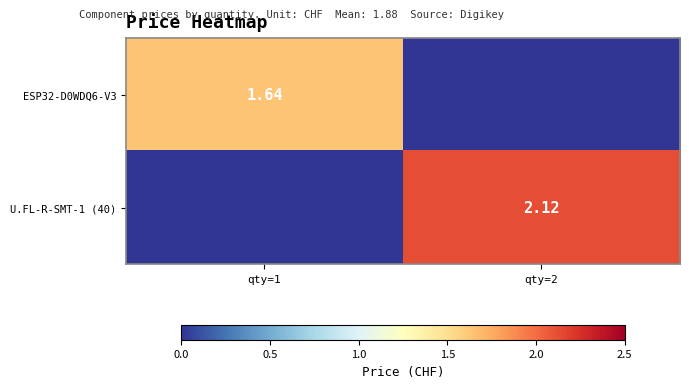

What is the difference between the highest and lowest values at qty=2?

2.1